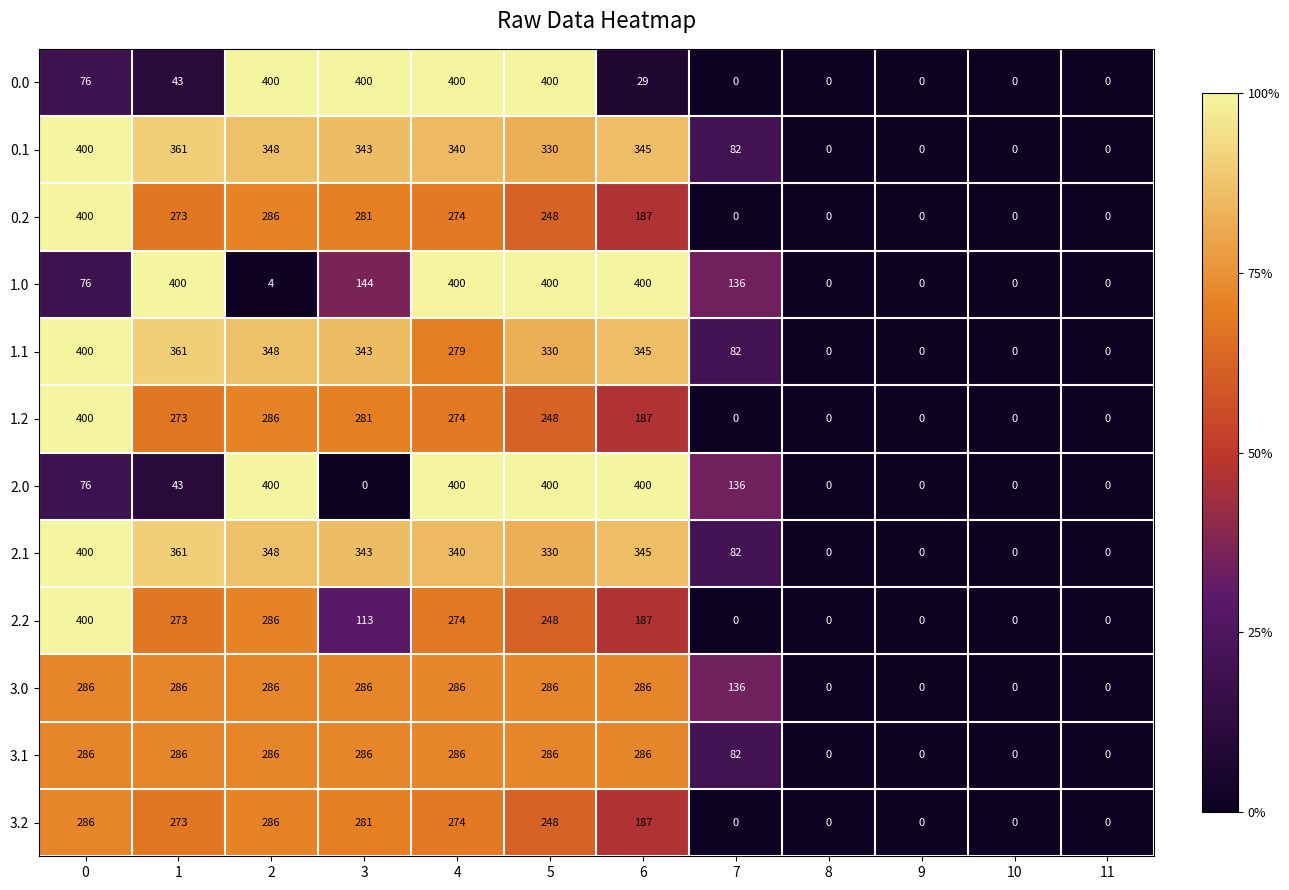

Is it true that 0.0 equals 99 at 5?

False